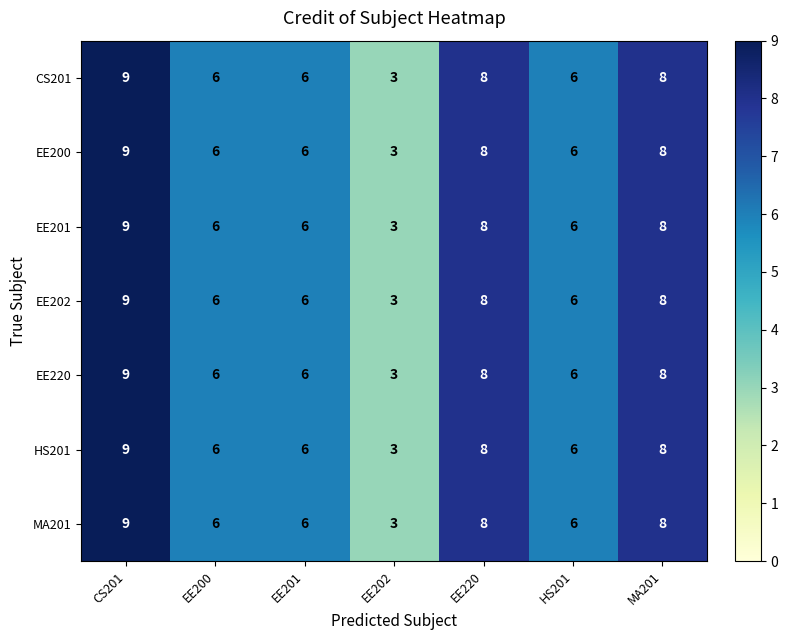

At which label does CS201 reach its minimum?

EE202